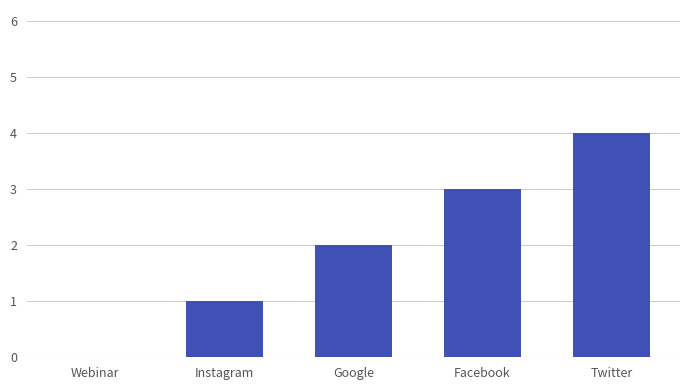

What is the change in value from Facebook to Twitter?

+1